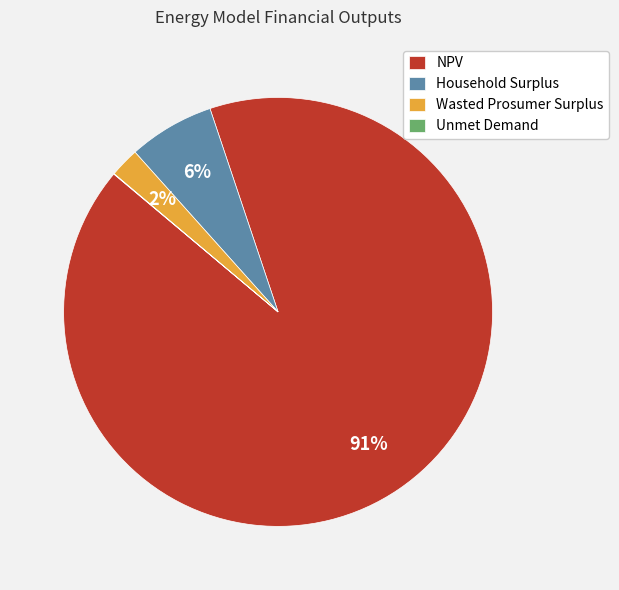

True or false: Household Surplus accounts for 6% of the total.

True